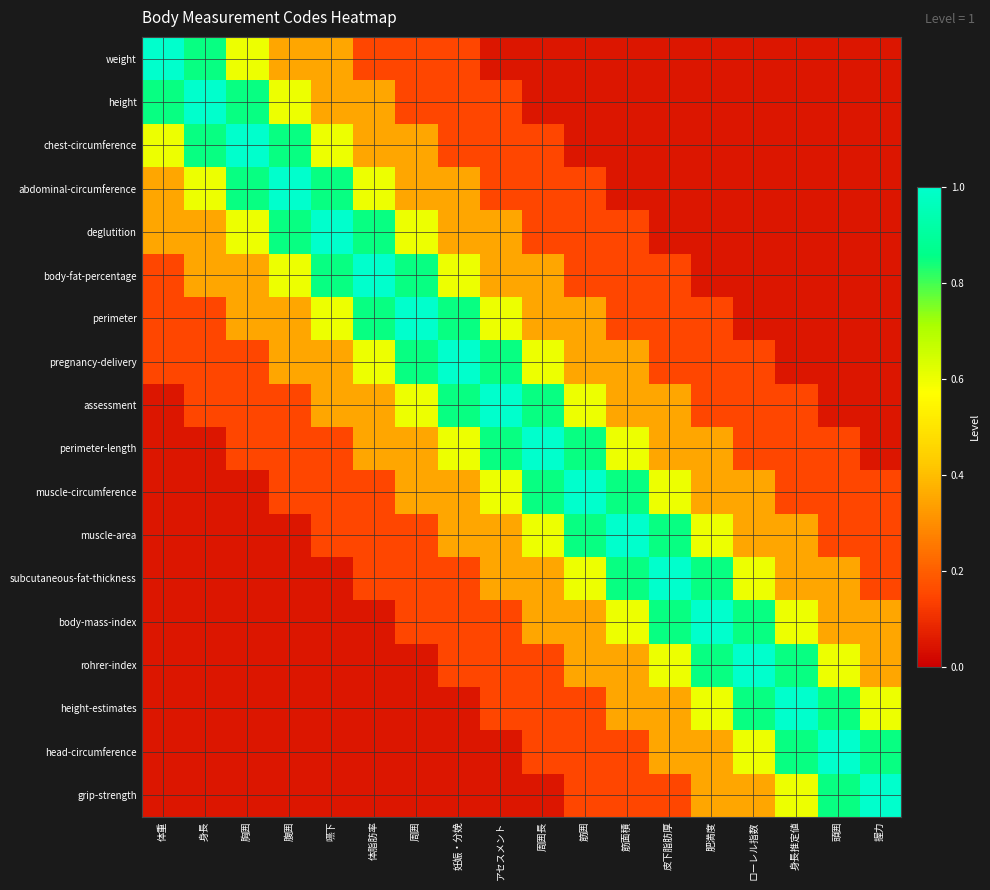

Which category has the lowest value across all series?

アセスメント